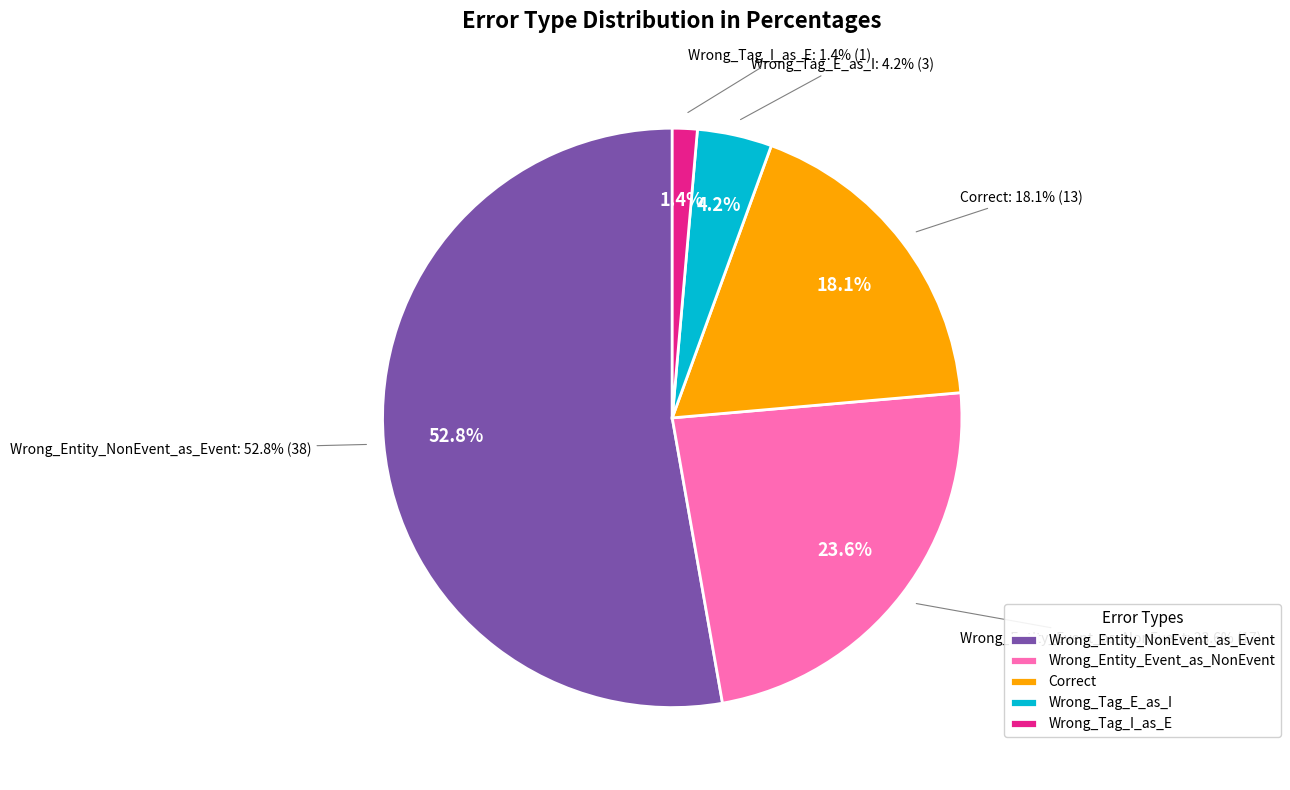

To the nearest percent, what percentage of the pie is Wrong_Tag_I_as_E?

1%